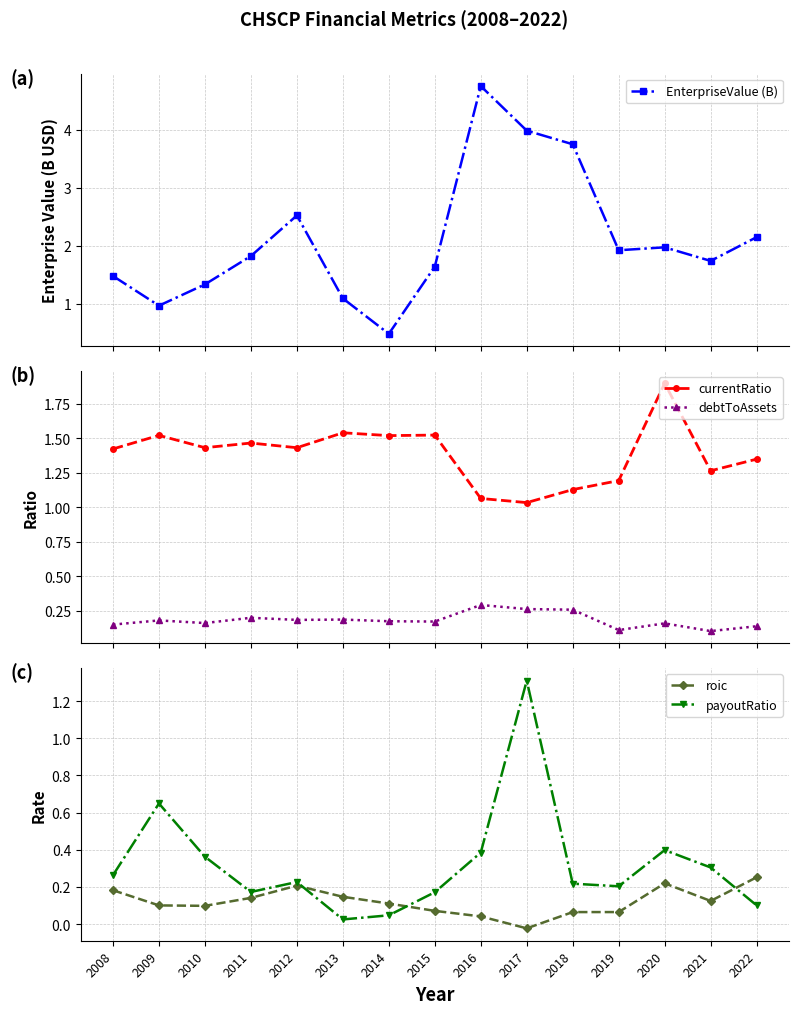

Which series has the widest spread of values?

EnterpriseValue (B)